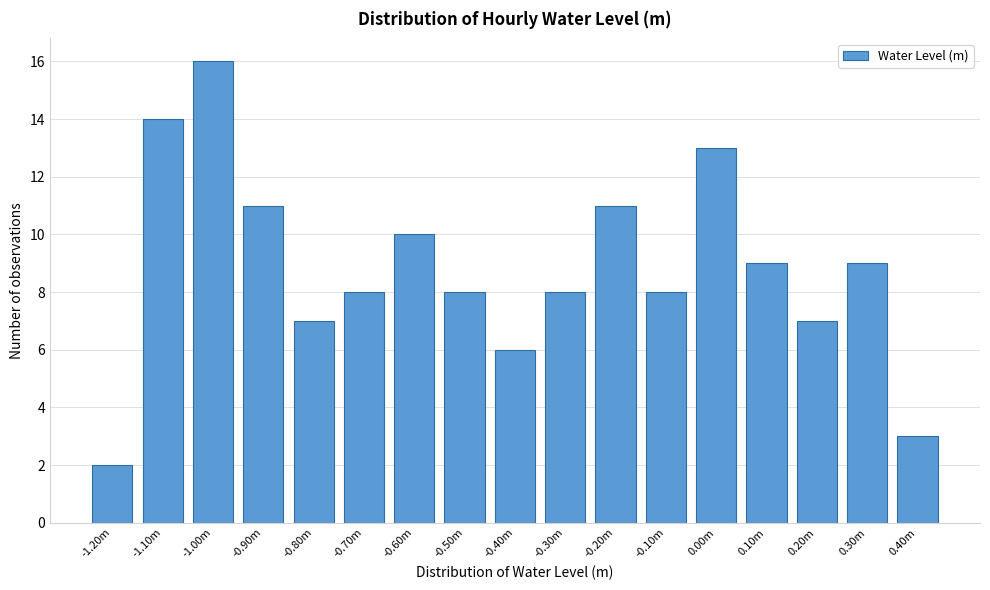

Reading left to right, what are all the values shown in this chart?

2	14	16	11	7	8	10	8	6	8	11	8	13	9	7	9	3